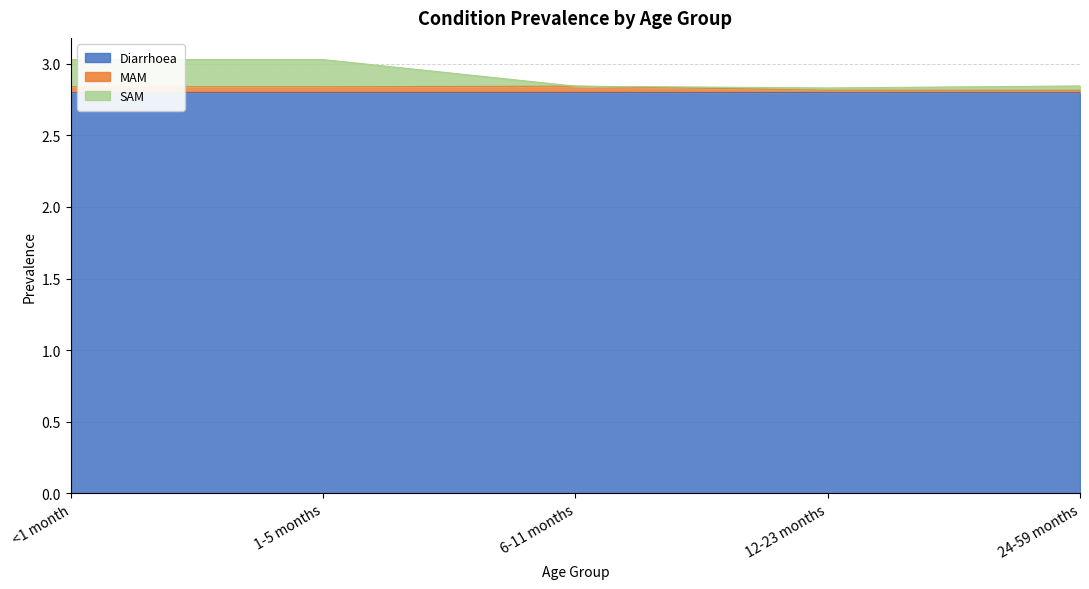

True or false: Diarrhoea has a value of 2.8 at 24-59 months.

True